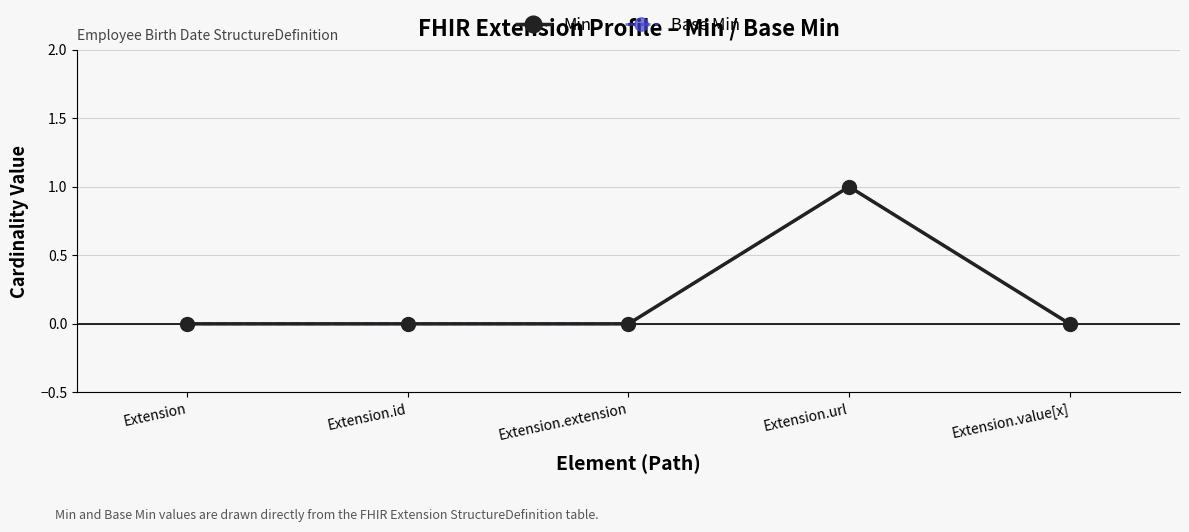

Reading left to right, extract all data points from this chart.

Min: 0	0	0	1	0
Base Min: 0	0	0	1	0